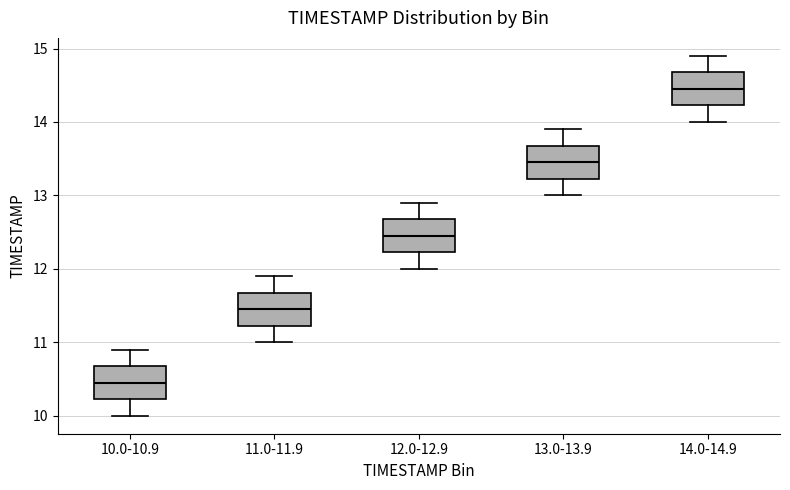

Where does the lower whisker of the box for 11.0-11.9 end on the y-axis? The values are not printed on the chart, so give them approximately, as read against the axis.

11.0